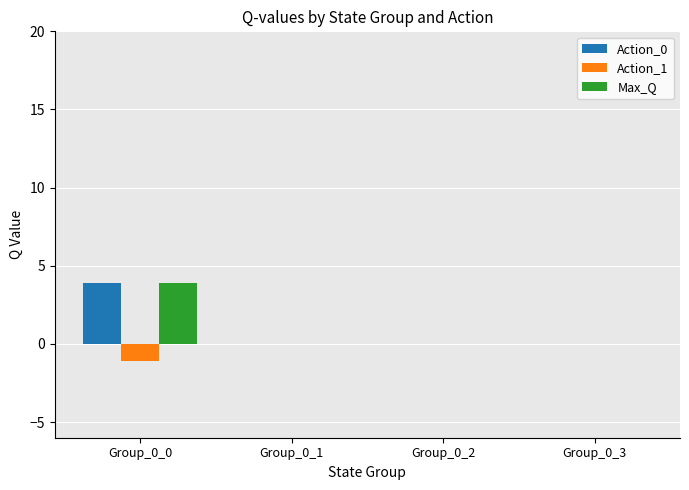

Is it true that Max_Q equals 0.0 at Group_0_1?

True